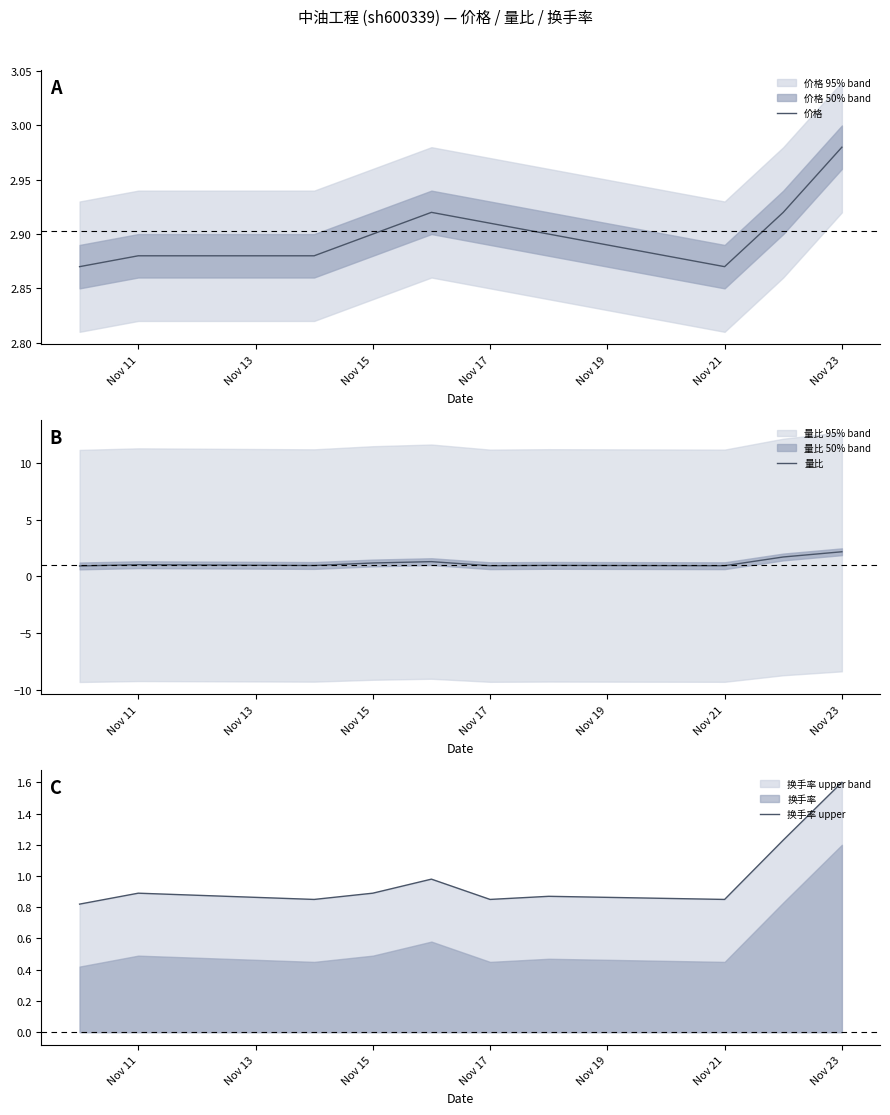

What is the maximum value for 换手率 upper?

1.6